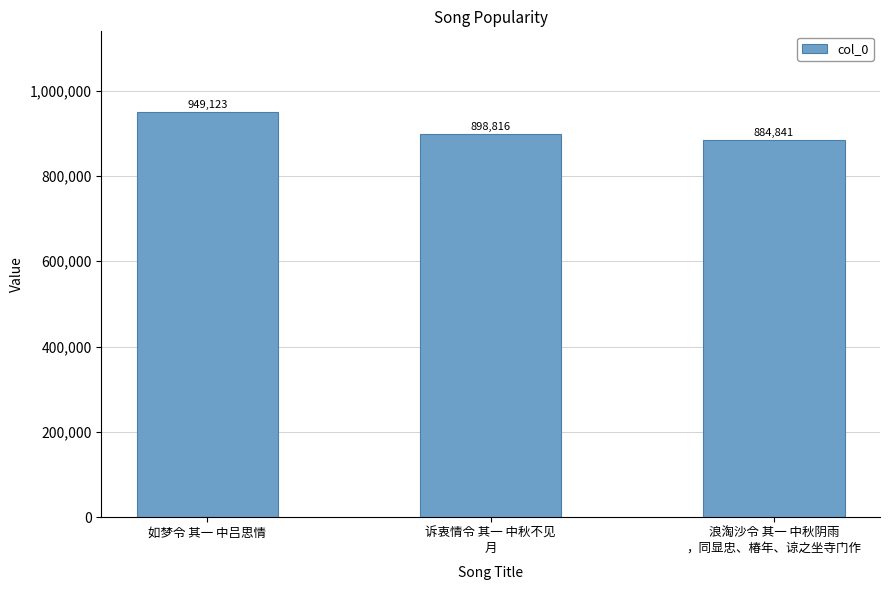

The value at 浪淘沙令 其一 中秋阴雨
，同显忠、椿年、谅之坐寺门作 is 884841. True or false?

True